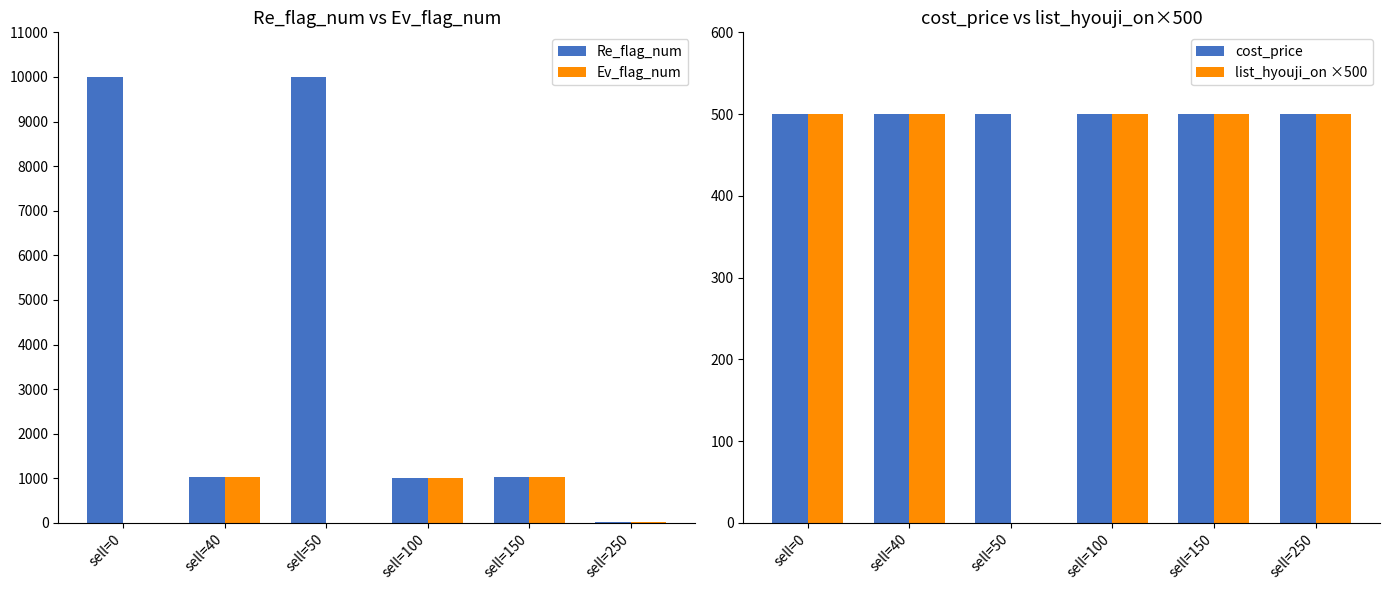

What is the maximum value for cost_price?

500